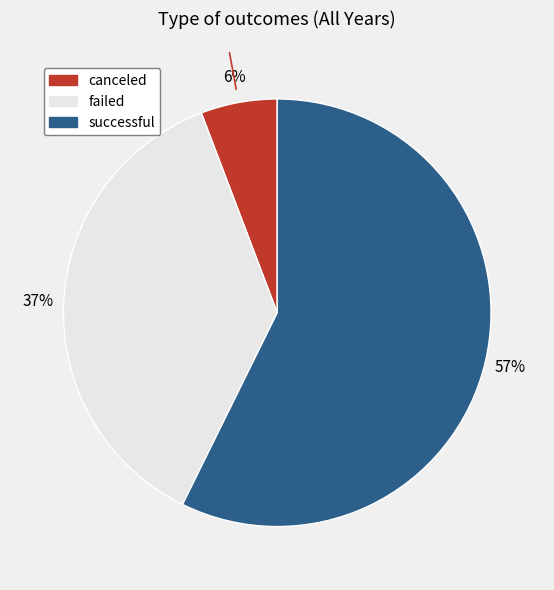

Rank the categories by value from highest to lowest.

successful, failed, canceled